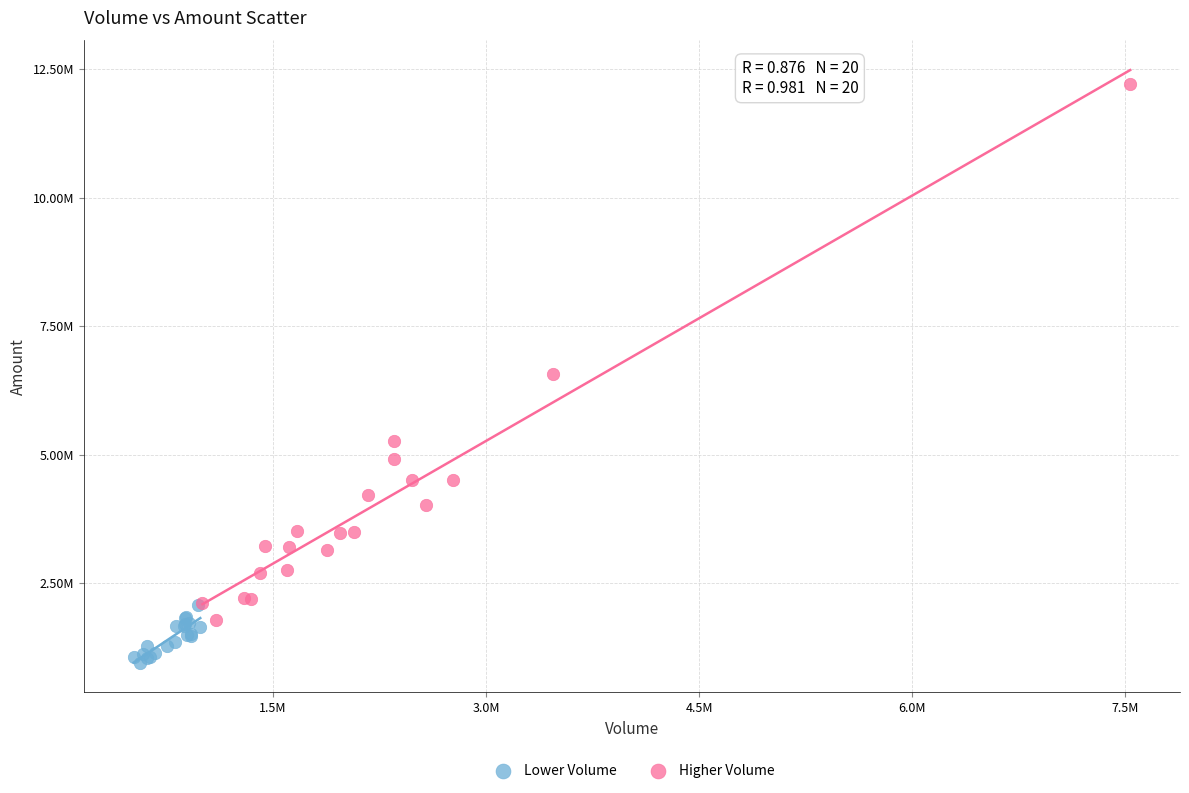

Which series contains the highest Y value?

Higher Volume